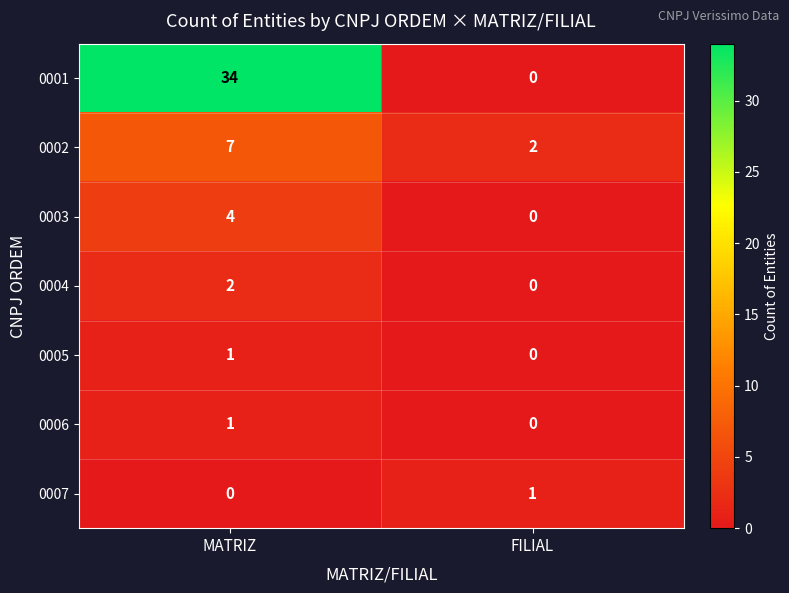

The value of 0002 at FILIAL is 1. True or false?

False